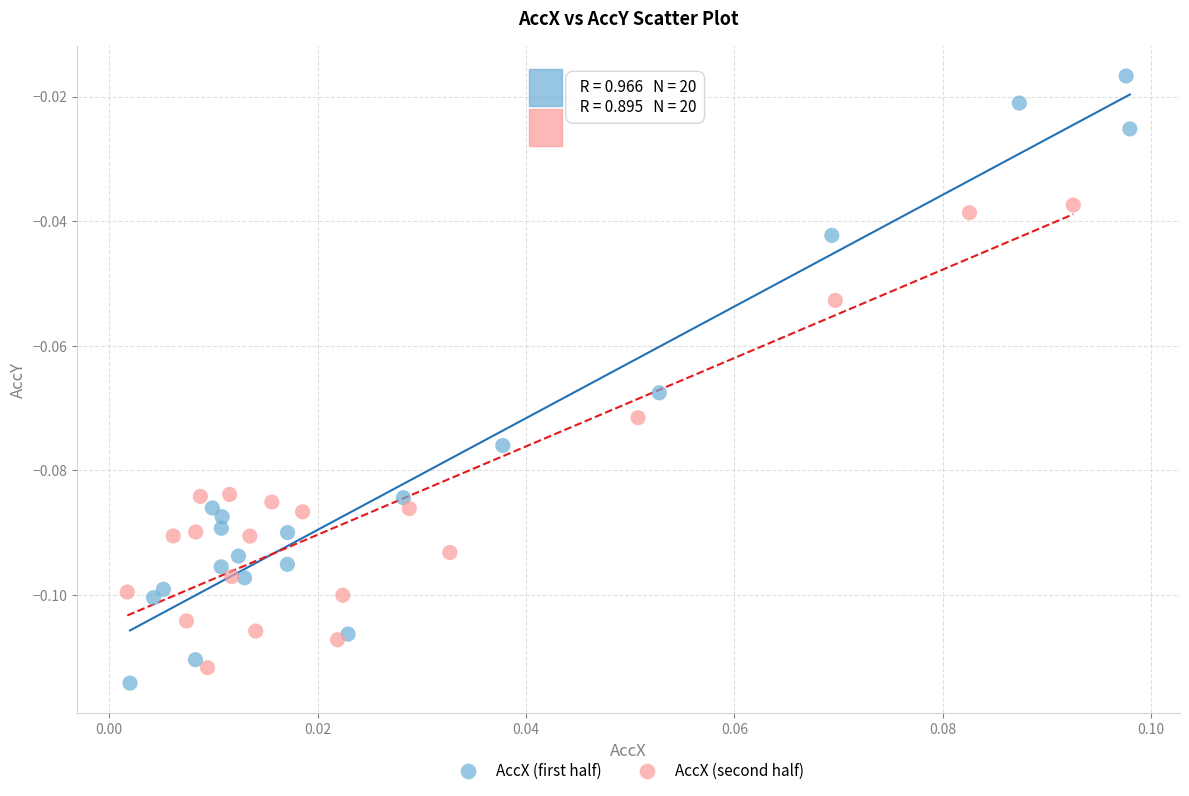

Which series has the largest Y range (max minus min)?

AccX (first half)